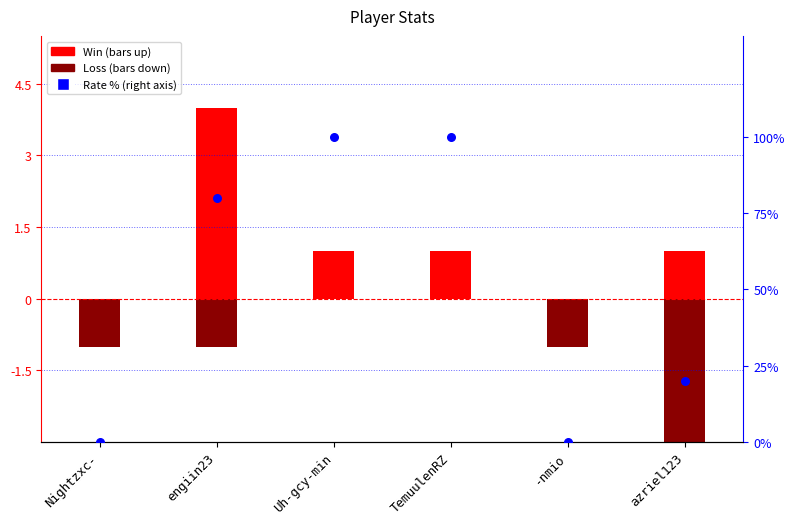

Which series contains the highest Y value?

Rate (%)